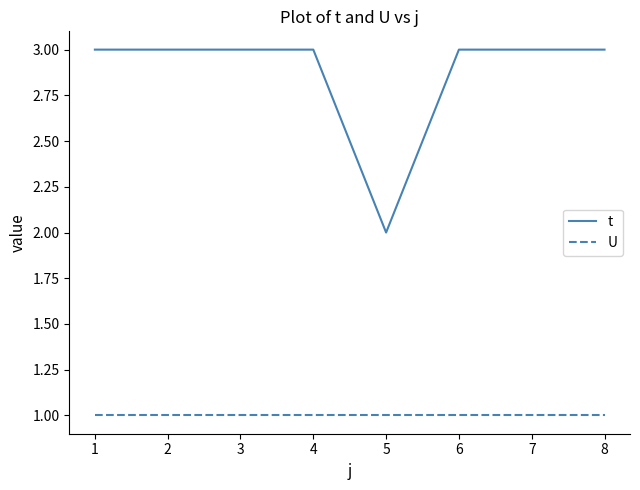

At 8, list the series in order from smallest to largest.

U, t